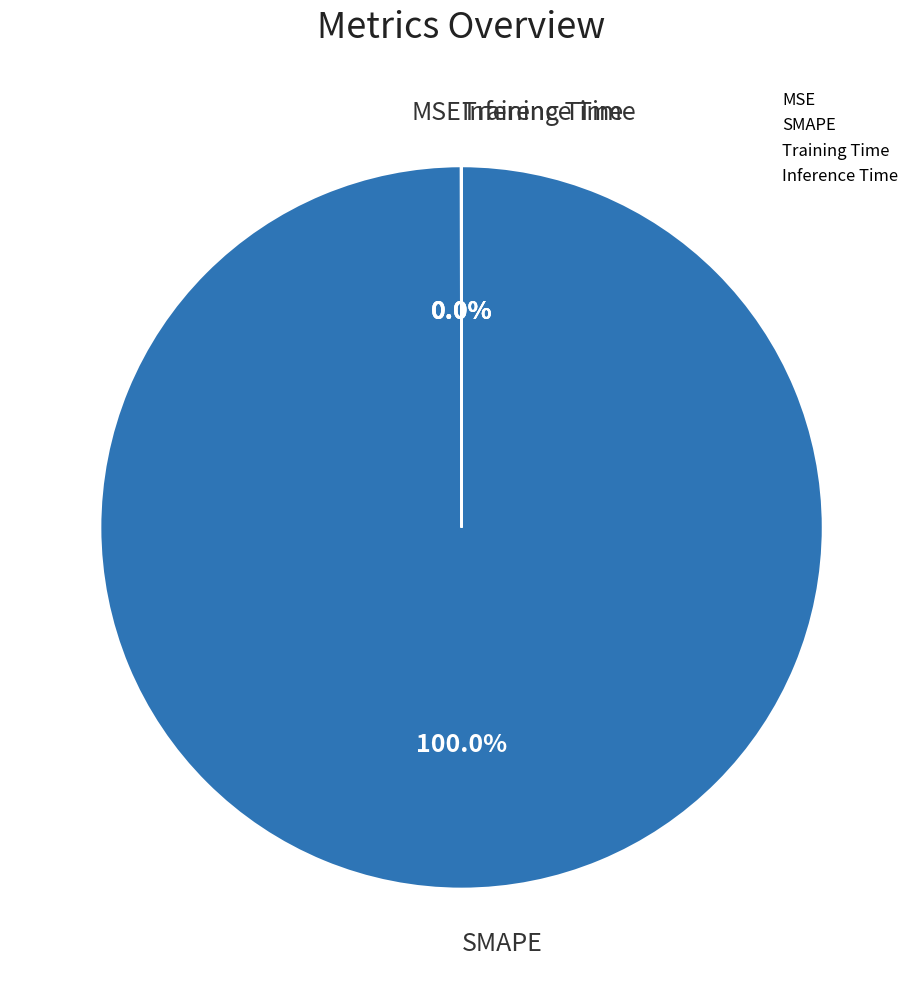

Which slice is the largest?

SMAPE